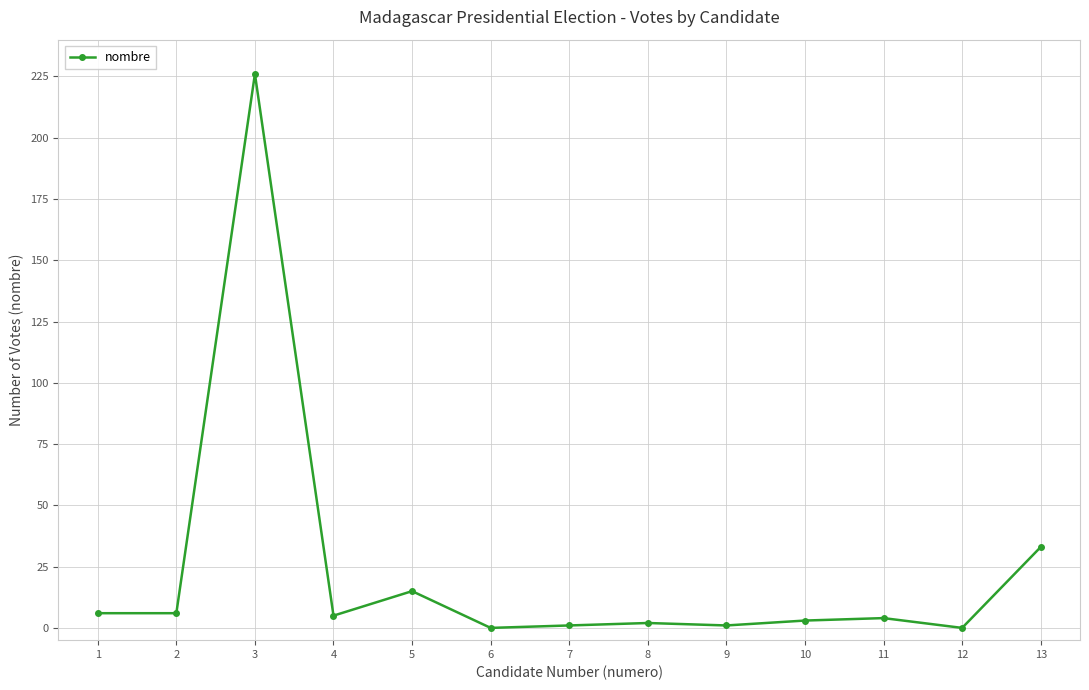

What is the maximum value shown in the chart?

226